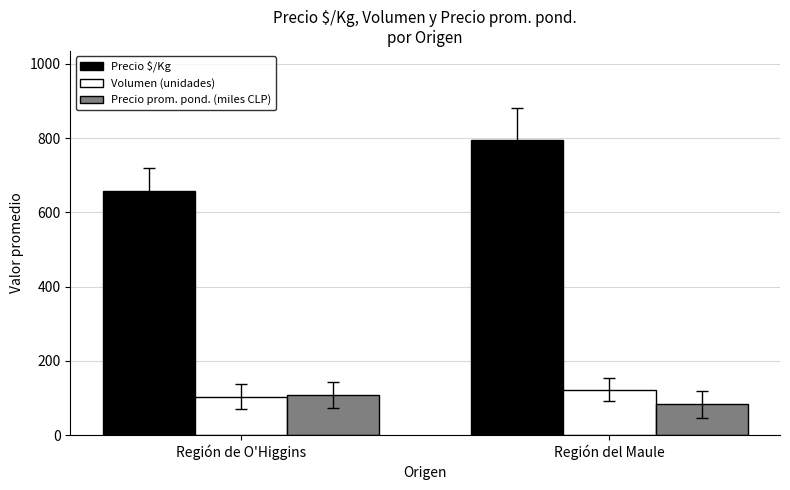

Reading left to right, transcribe all the data shown in this chart.

Precio $/Kg: 657.0	796.0
Volumen (unidades): 104.0	123.0
Precio prom. pond. (miles CLP): 107.9	83.3